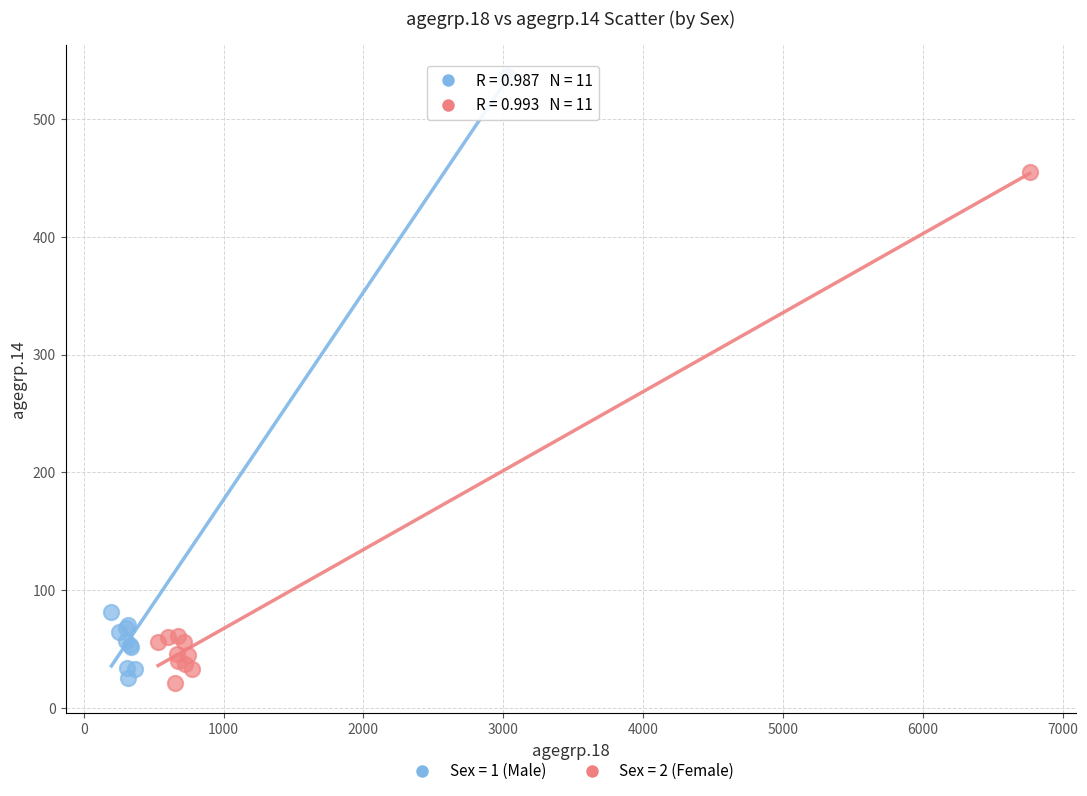

Which series has the widest spread of Y values?

Sex = 1 (Male)